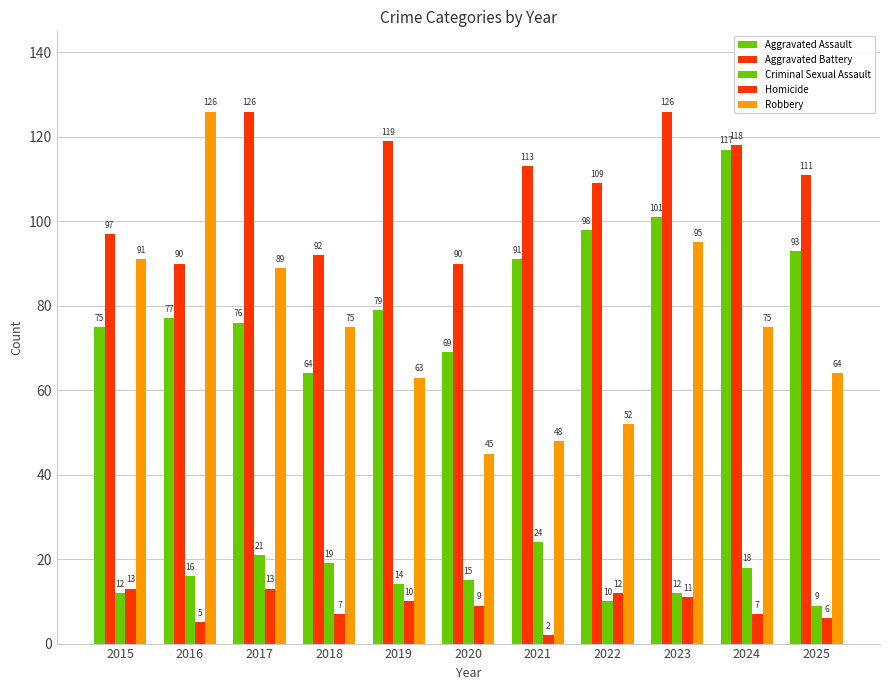

Reading right to left, extract all data points from this chart.

Aggravated Assault: 2025=93	2024=117	2023=101	2022=98	2021=91	2020=69	2019=79	2018=64	2017=76	2016=77	2015=75
Aggravated Battery: 2025=111	2024=118	2023=126	2022=109	2021=113	2020=90	2019=119	2018=92	2017=126	2016=90	2015=97
Criminal Sexual Assault: 2025=9	2024=18	2023=12	2022=10	2021=24	2020=15	2019=14	2018=19	2017=21	2016=16	2015=12
Homicide: 2025=6	2024=7	2023=11	2022=12	2021=2	2020=9	2019=10	2018=7	2017=13	2016=5	2015=13
Robbery: 2025=64	2024=75	2023=95	2022=52	2021=48	2020=45	2019=63	2018=75	2017=89	2016=126	2015=91